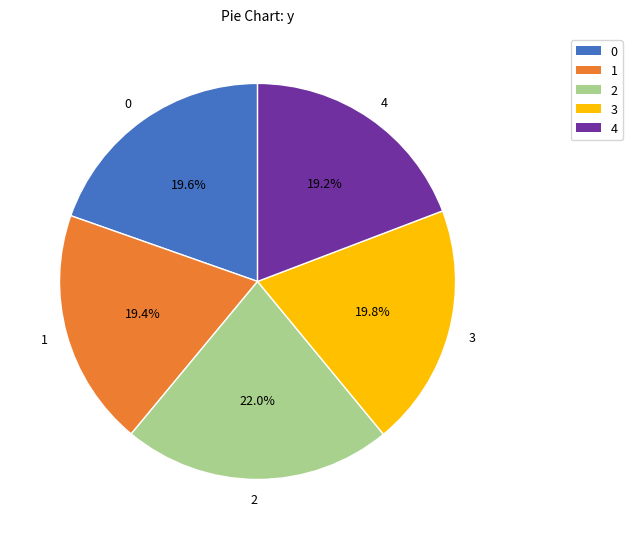

Is there a majority slice in this chart?

No